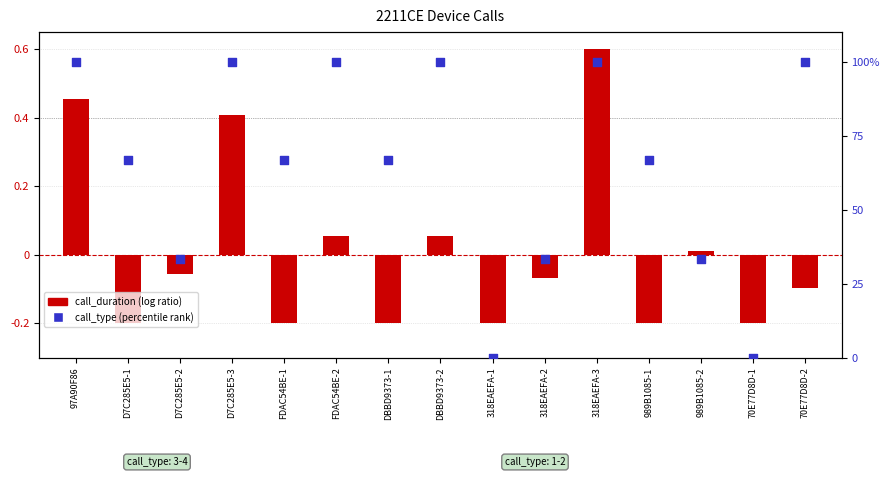

Which series reaches the maximum Y coordinate?

call_type (percentile rank)